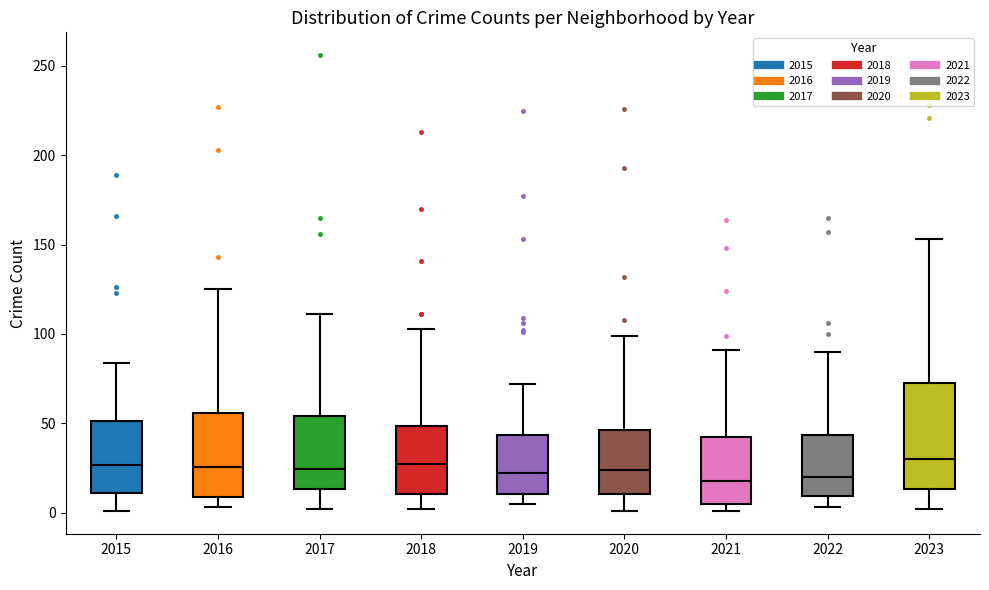

Where is the lower edge of the box at x = 2015 on the y-axis? The values are not printed on the chart, so give them approximately, as read against the axis.

10